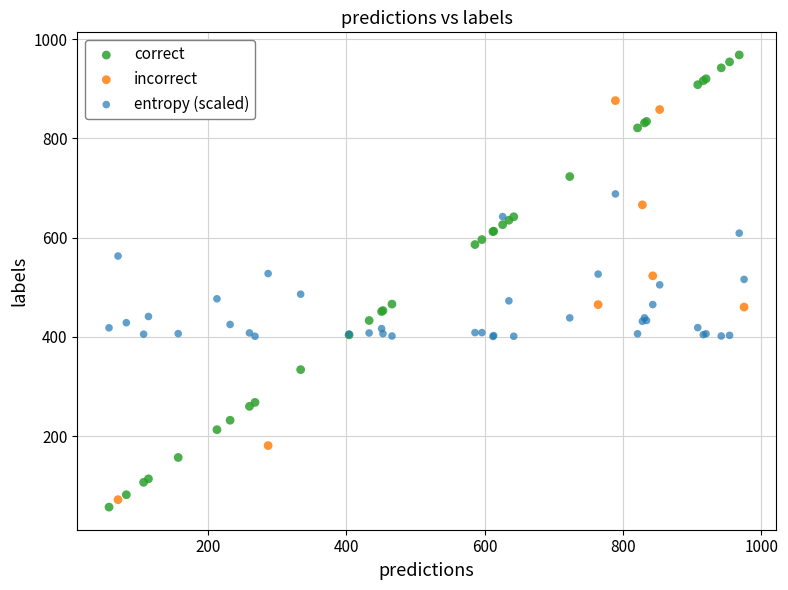

Which series contains the highest Y value?

correct